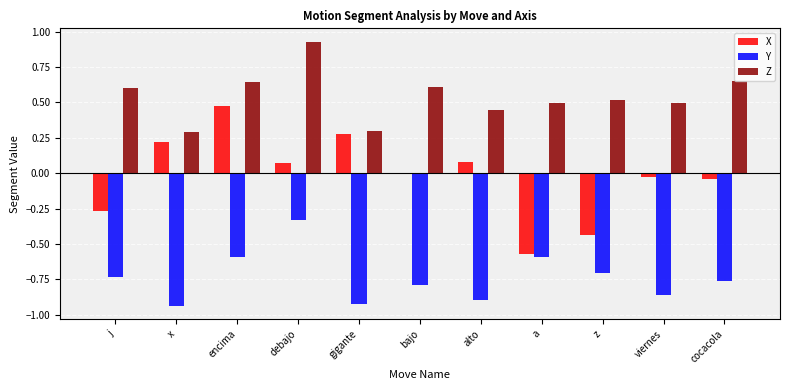

Which label corresponds to the largest value in the chart?

debajo